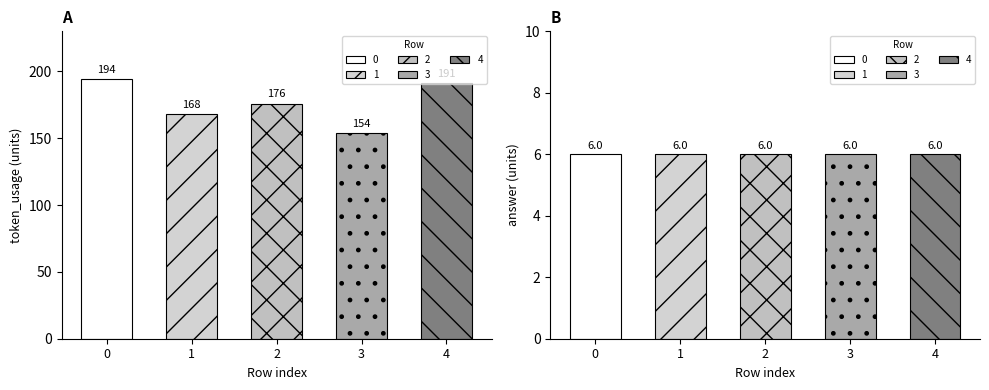

What is the spread (max minus min) of values at 0?

188